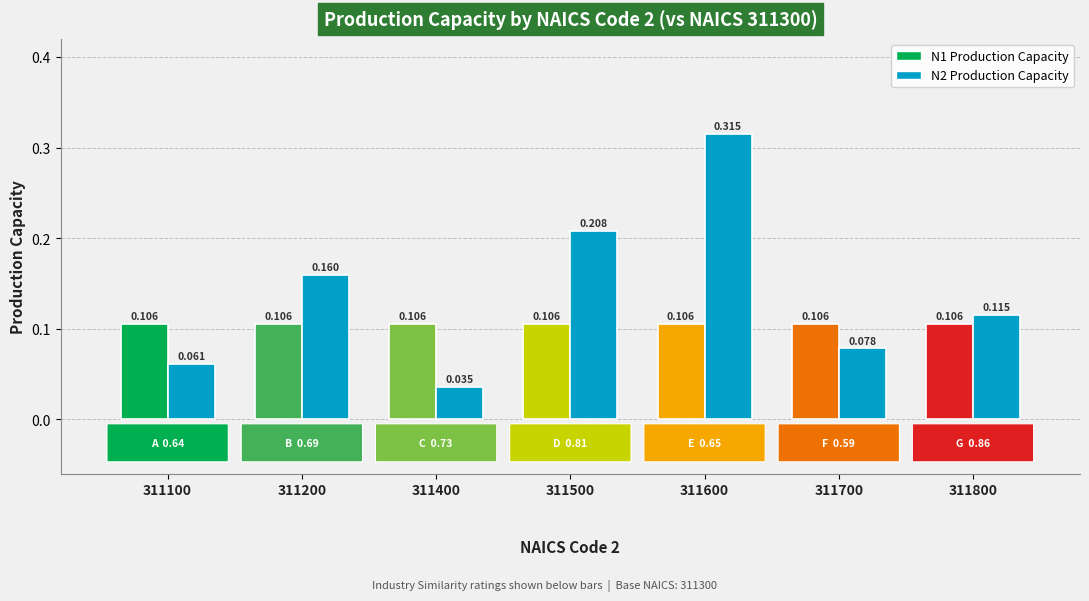

Count the number of categories in the chart.

7